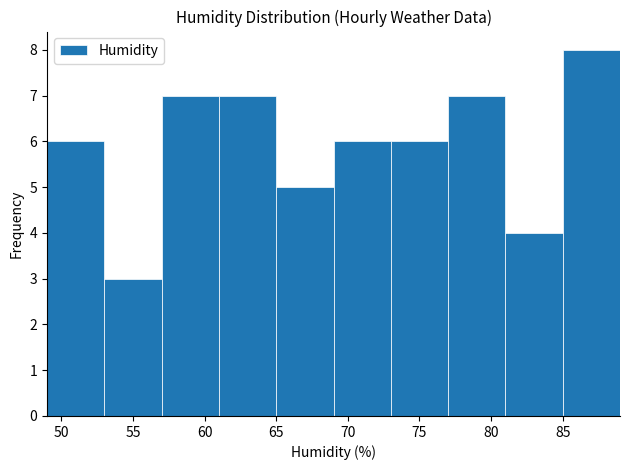

Reading left to right, list every bar in this chart as the range it spans on the x-axis followed by its height. The values are not printed on the chart, so give them approximately, as read against the axis.

49 to 53: 6
53 to 57: 3
57 to 61: 7
61 to 65: 7
65 to 69: 5
69 to 73: 6
73 to 77: 6
77 to 81: 7
81 to 85: 4
85 to 89: 8